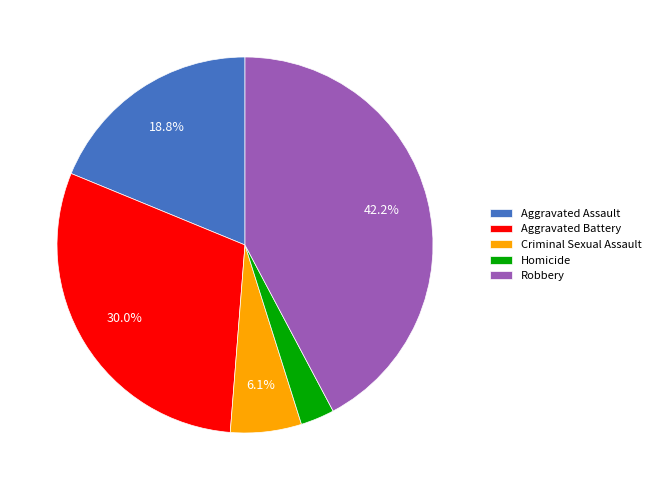

The Criminal Sexual Assault slice represents 6% of the pie. True or false?

True